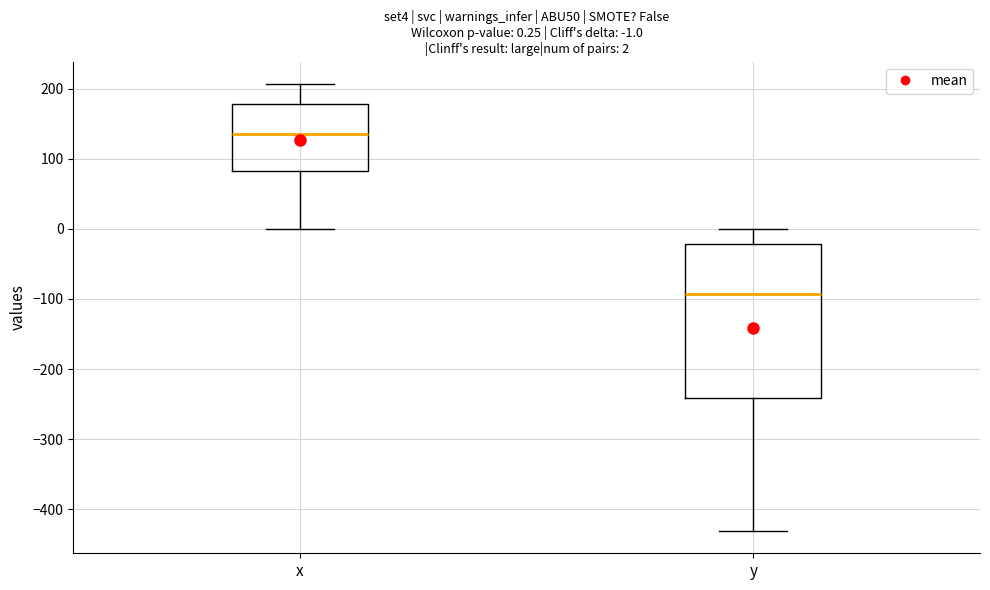

Which box is the tallest, from its lower edge to its upper edge?

y